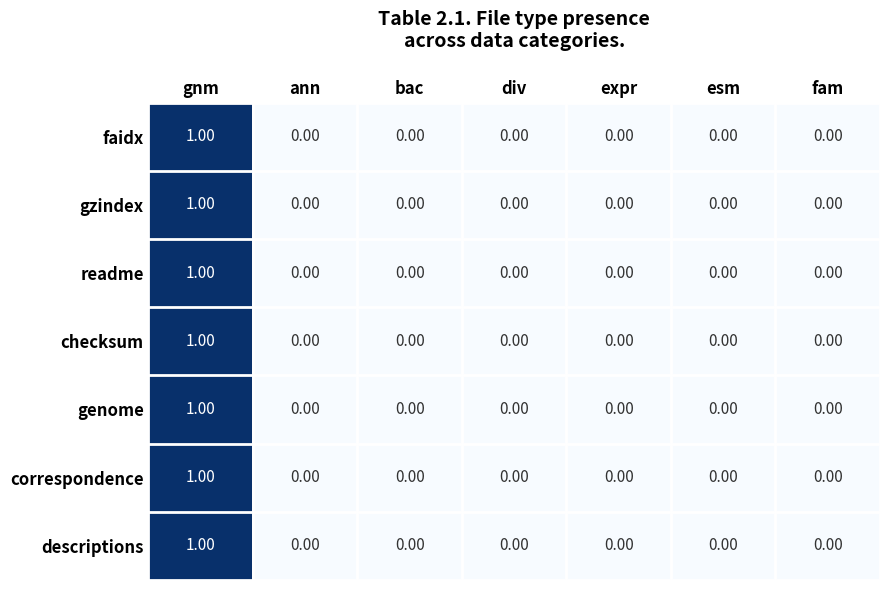

What is the total value across all series at gnm?

7